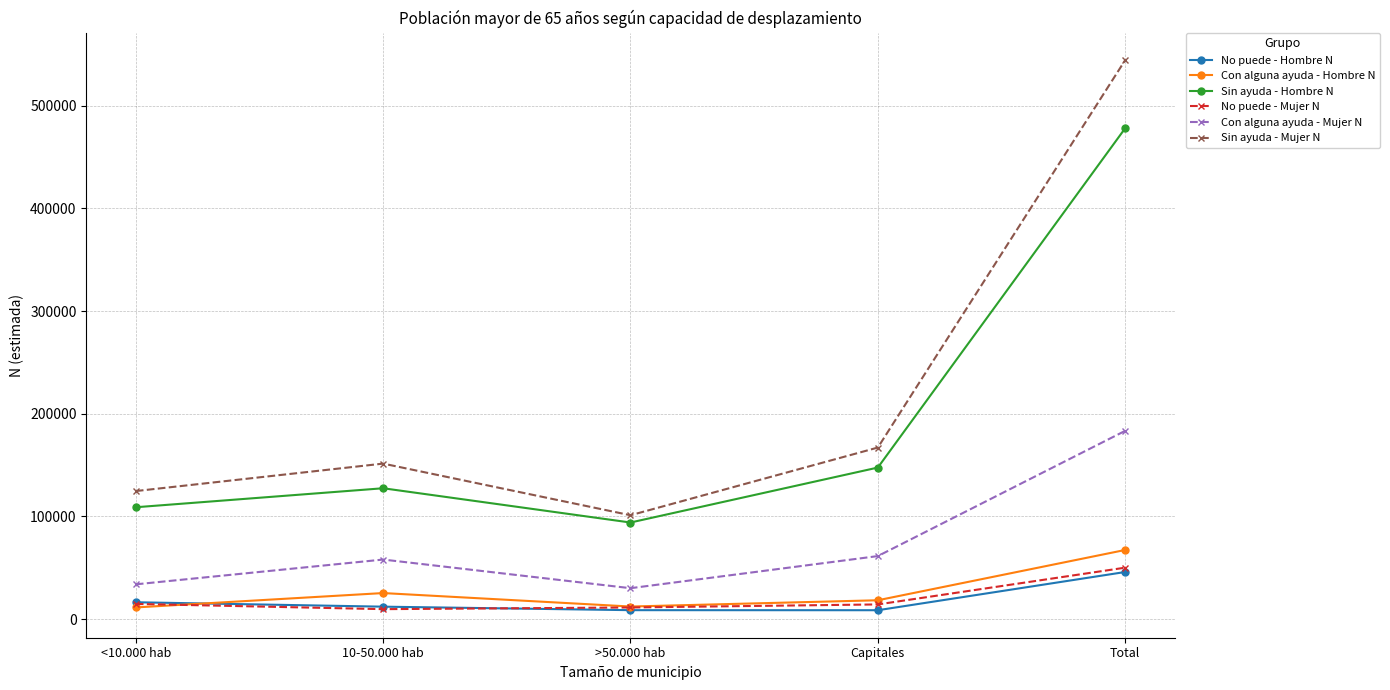

Is this an area chart (filled region under the line)?

No